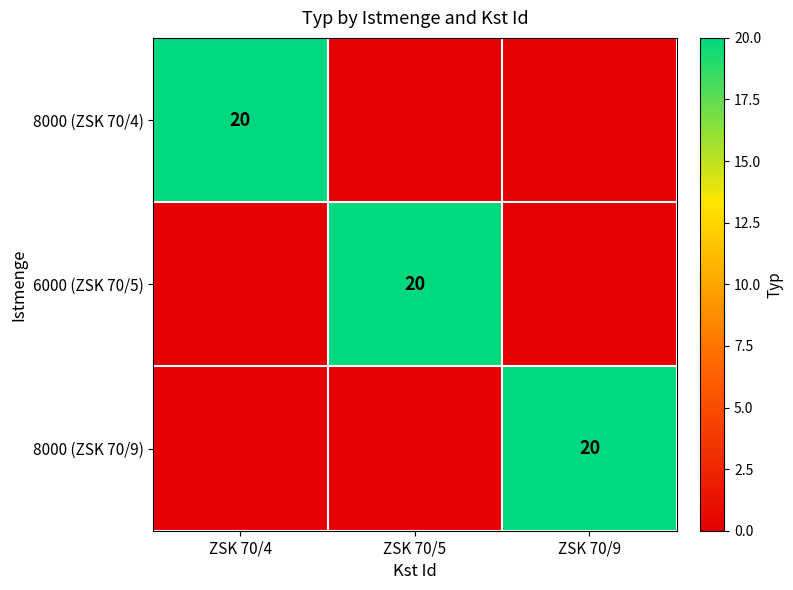

True or false: 6000 (ZSK 70/5) has a value of 9 at ZSK 70/5.

False